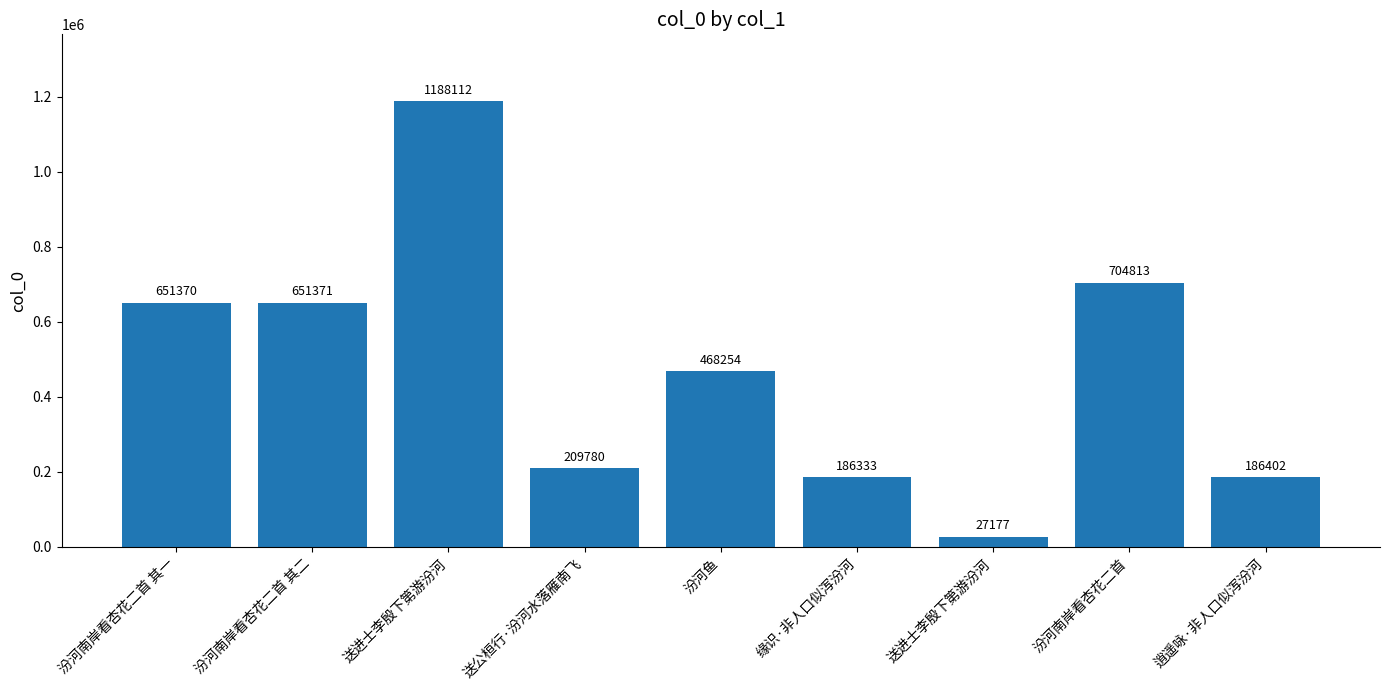

How many bars are there in total?

9